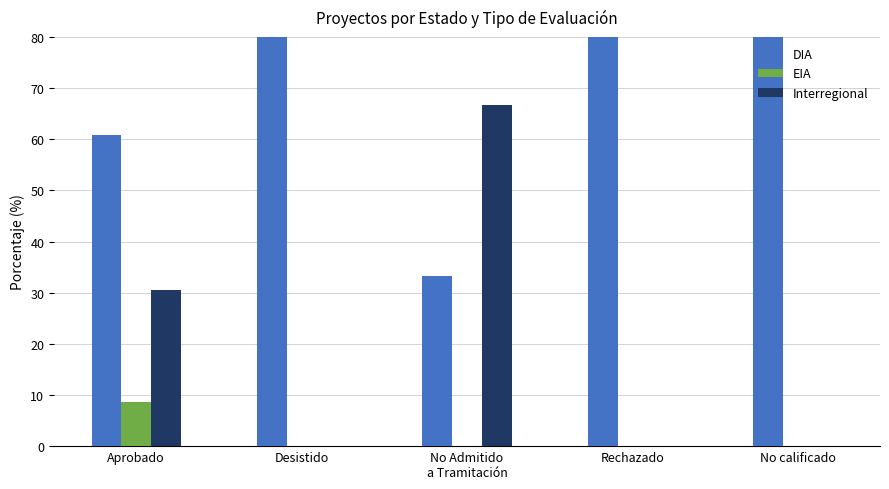

Which category has the highest value across all series?

Desistido